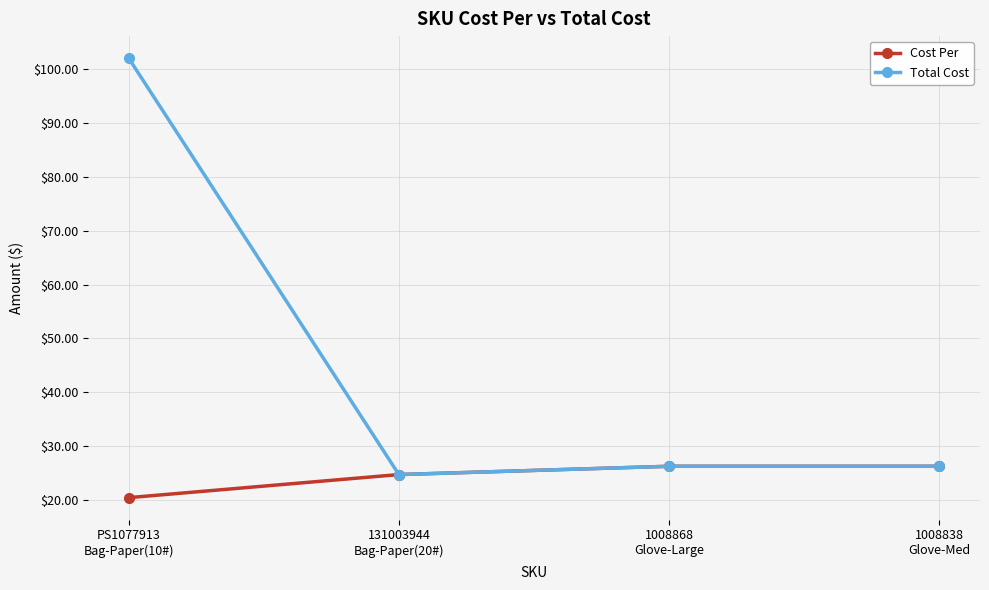

How many lines are shown in the chart?

2